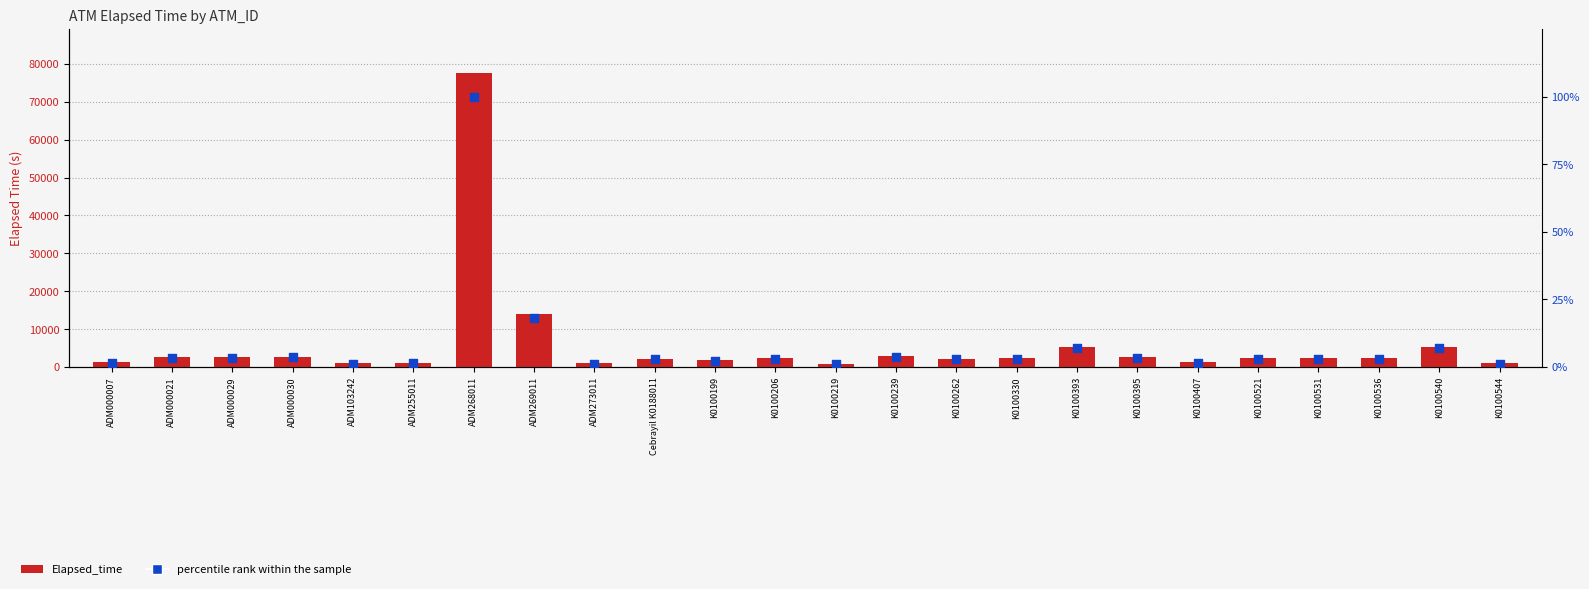

At how many categories does at least one series exceed 3804?

4